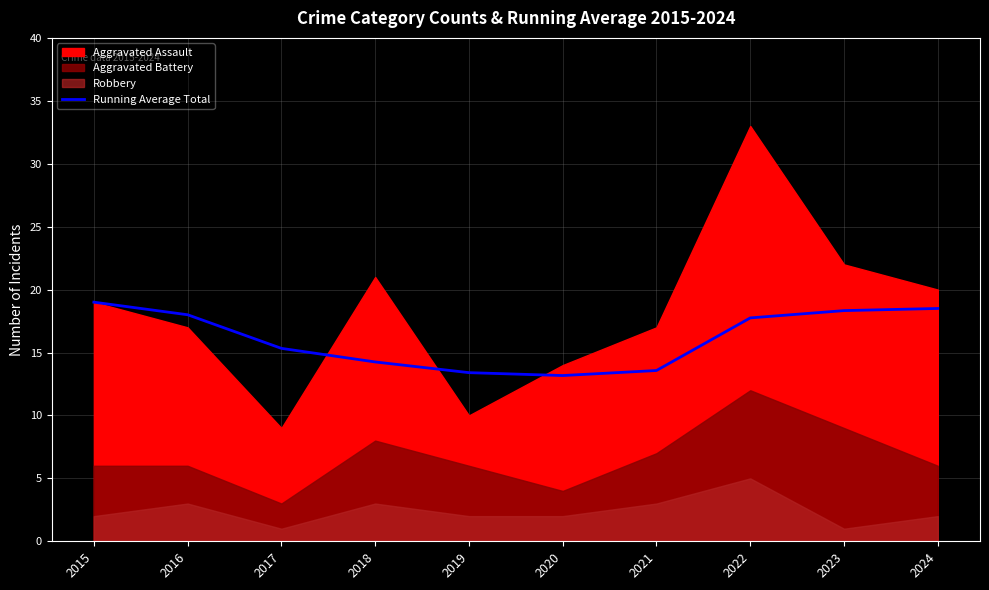

Reading left to right, extract all data points from this chart.

2015=19.0	2016=18.0	2017=15.3	2018=14.2	2019=13.4	2020=13.2	2021=13.6	2022=17.8	2023=18.3	2024=18.5